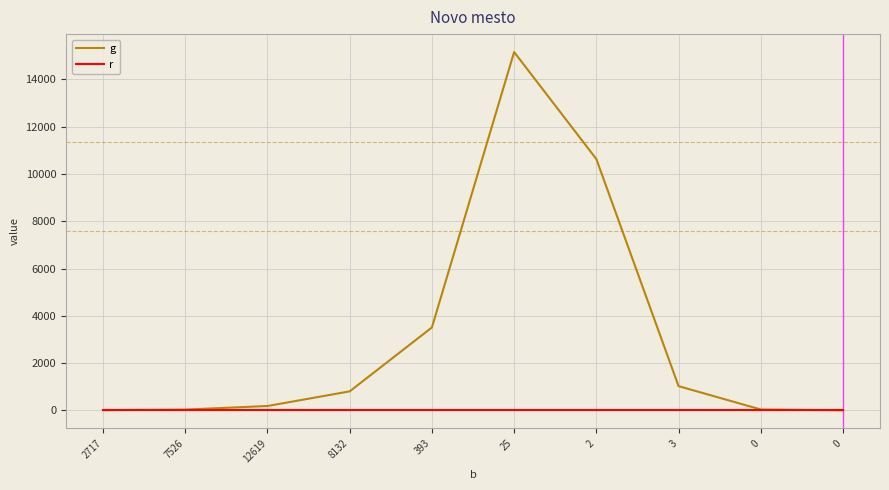

Reading left to right, what are all the values shown in this chart?

g: 14	37	188	807	3510	15155	10630	1028	41	7
r: 0	0	0	0	0	0	0	0	0	0